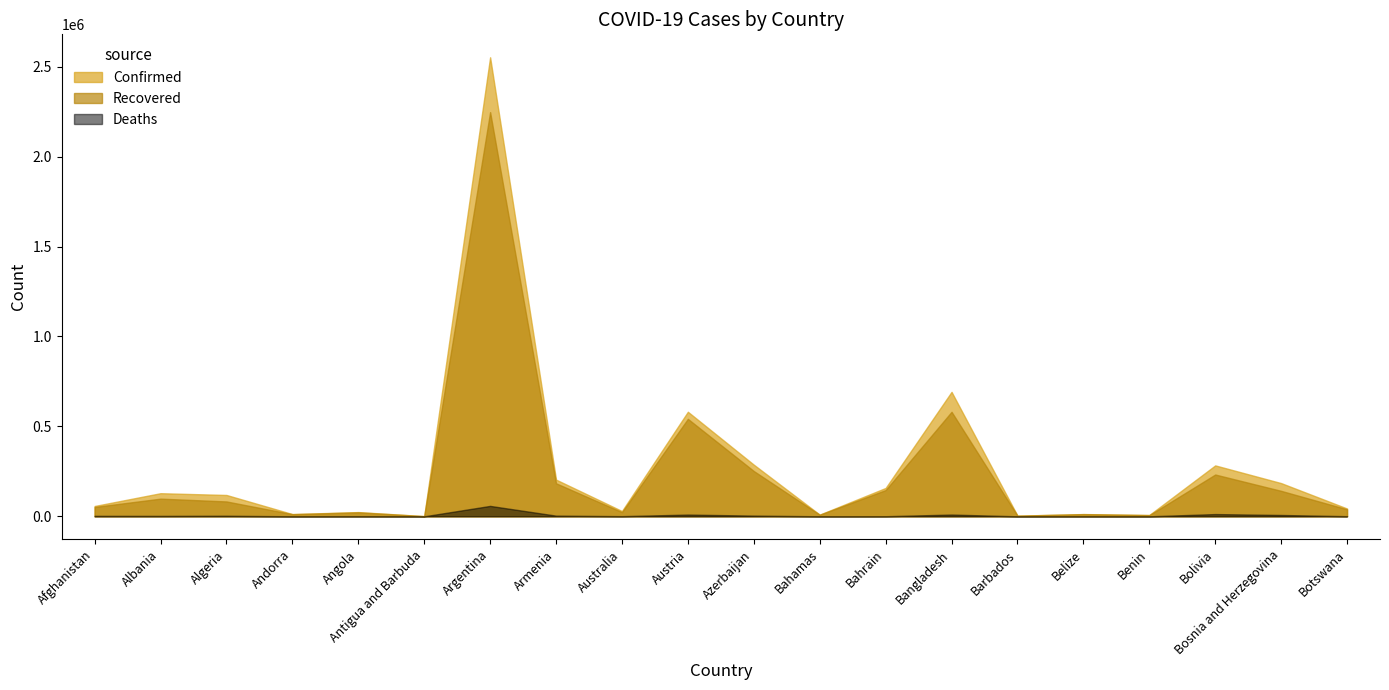

What is the spread (max minus min) of values at Botswana?

42781